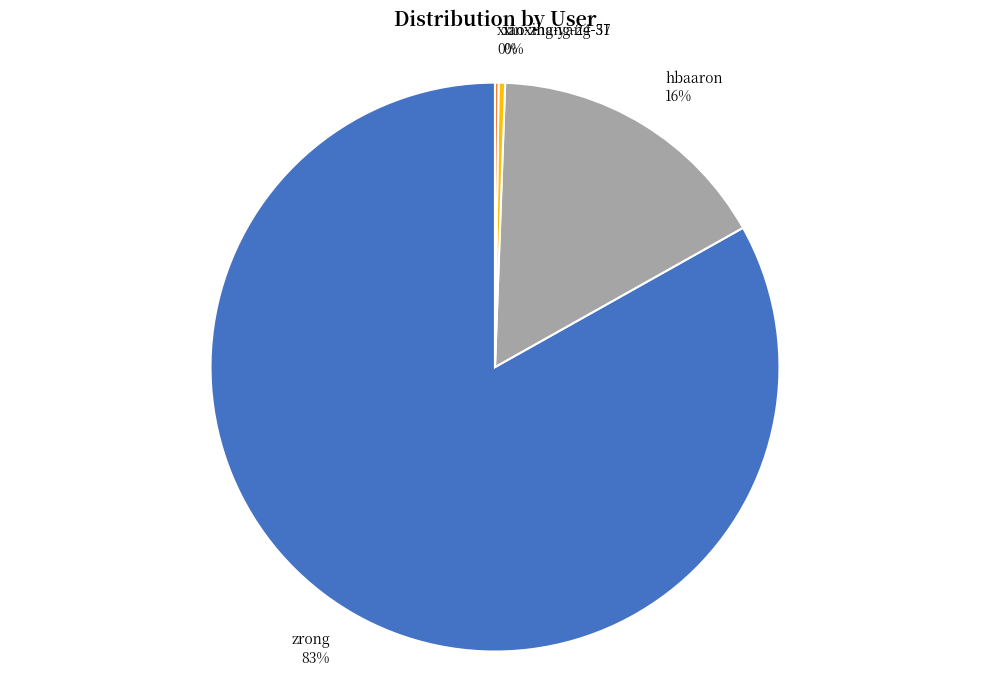

Which slice is the largest?

zrong